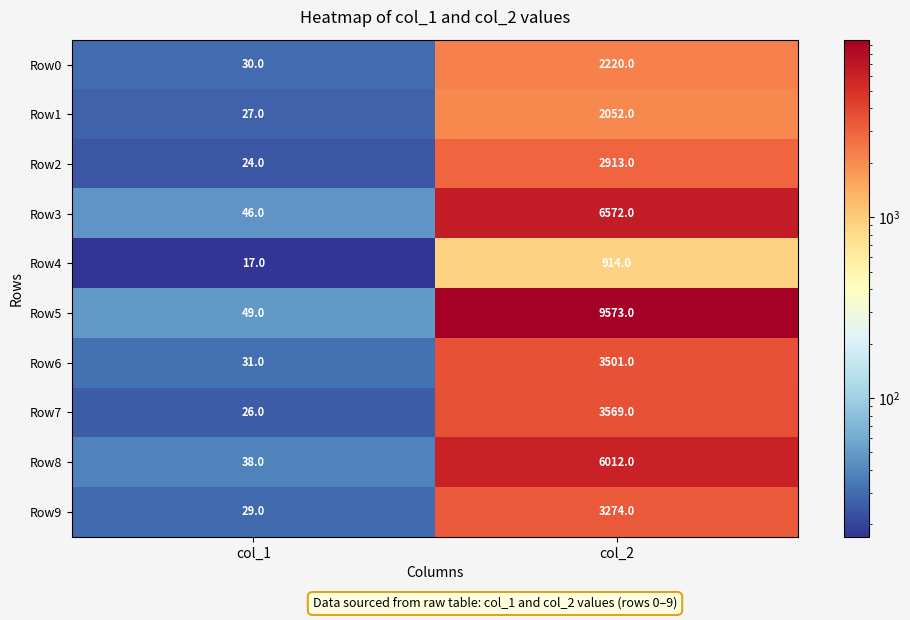

At which label is Row3 closest to 3309?

col_1